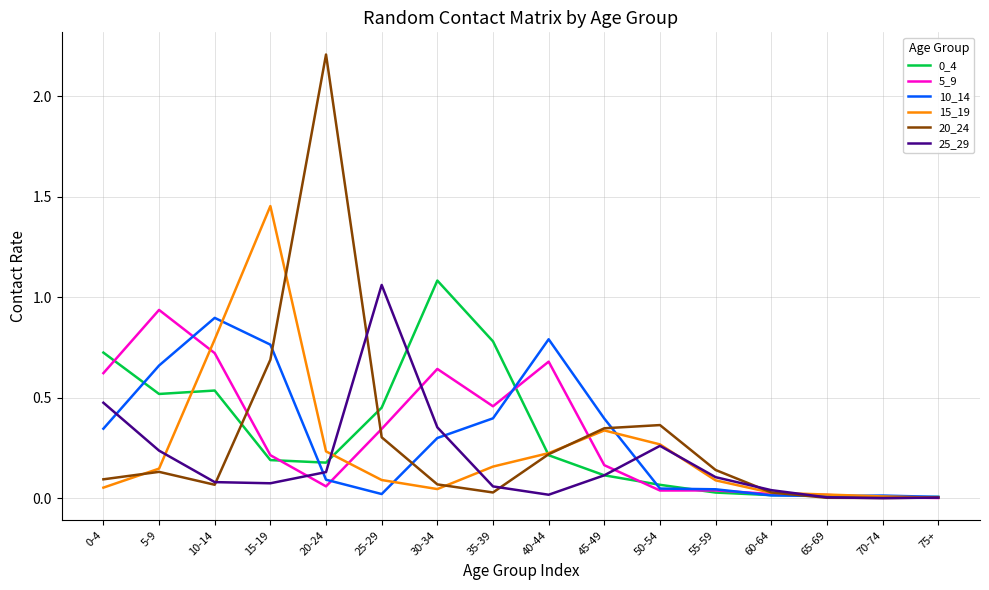

What is the difference between the highest and lowest values at 15-19?

1.4